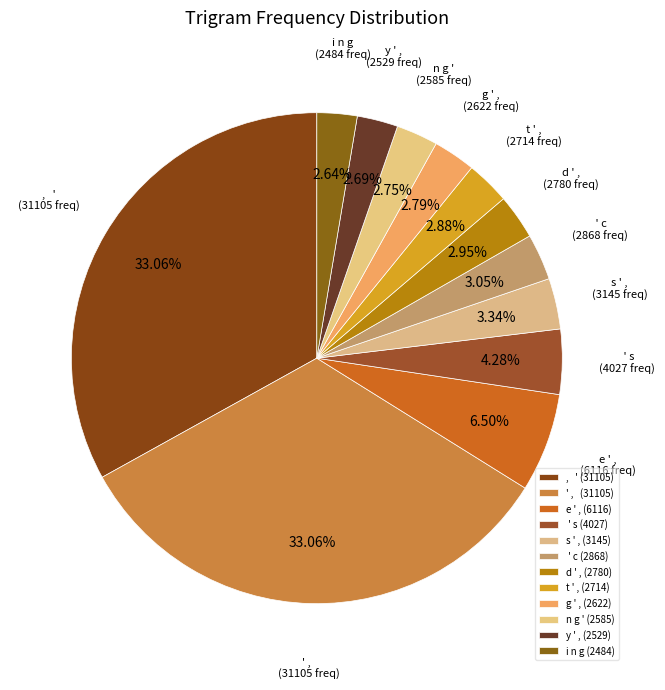

Between i n g and ' ,, which is larger?

' ,